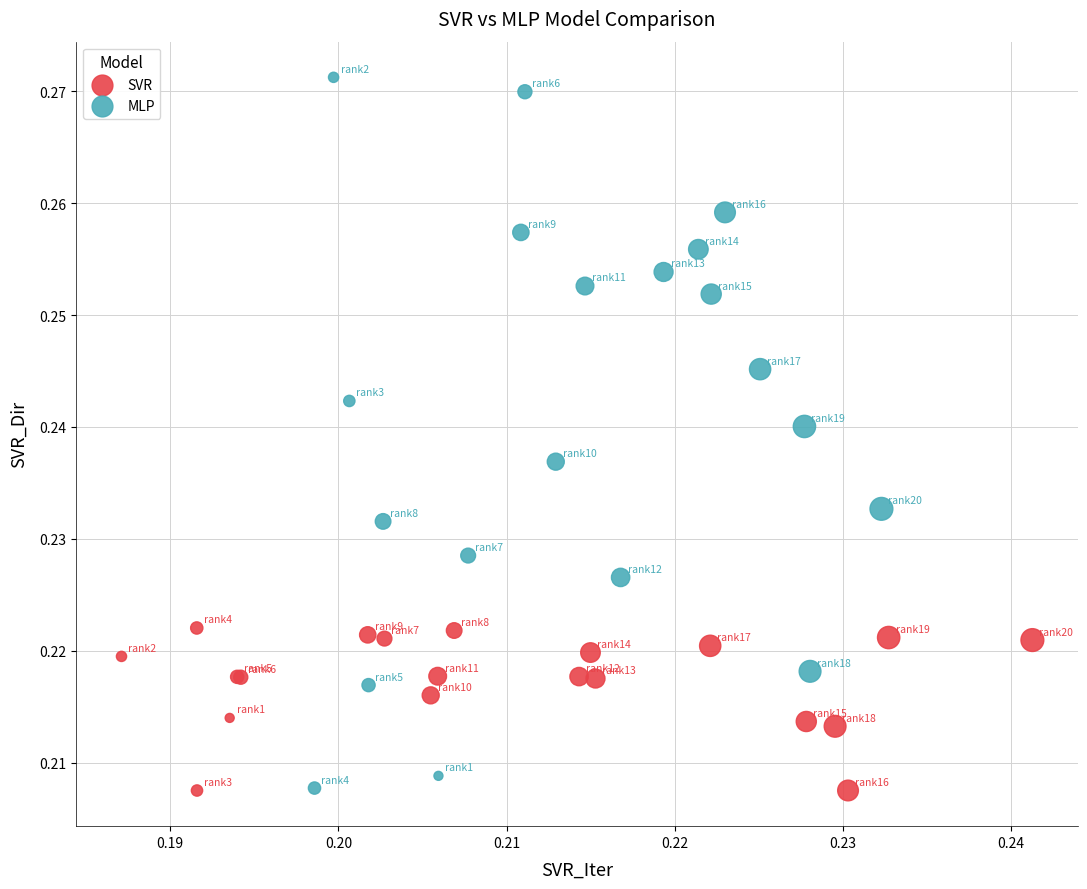

Which series has the widest spread of Y values?

MLP